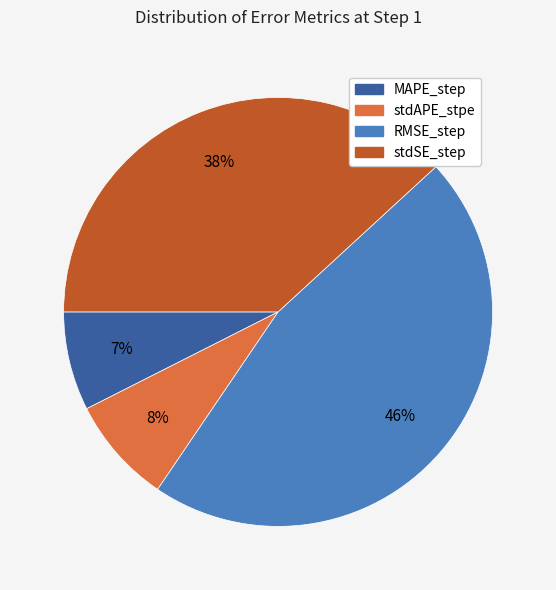

Count the number of slices in the pie.

4